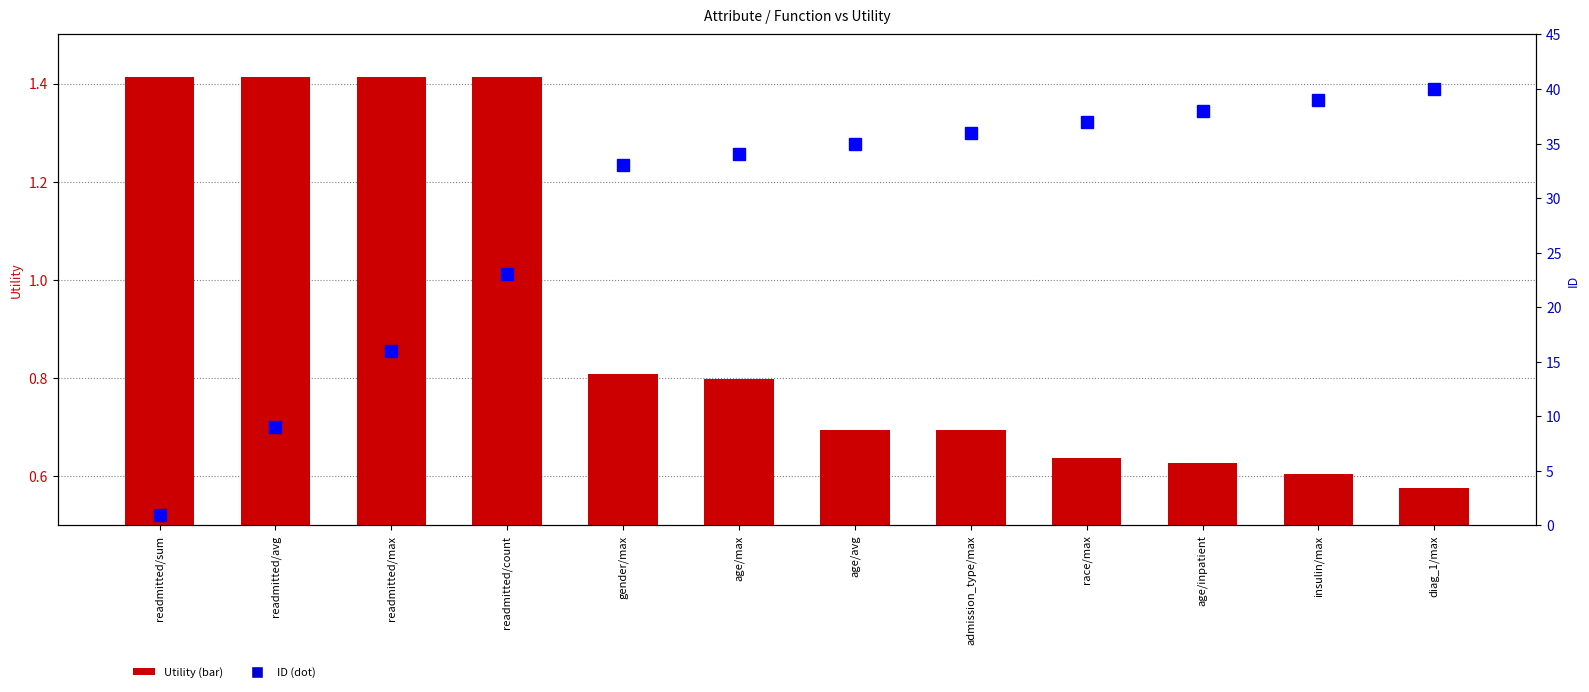

What is the value of the Utility (bar) bar at the 6th from the left?

0.8